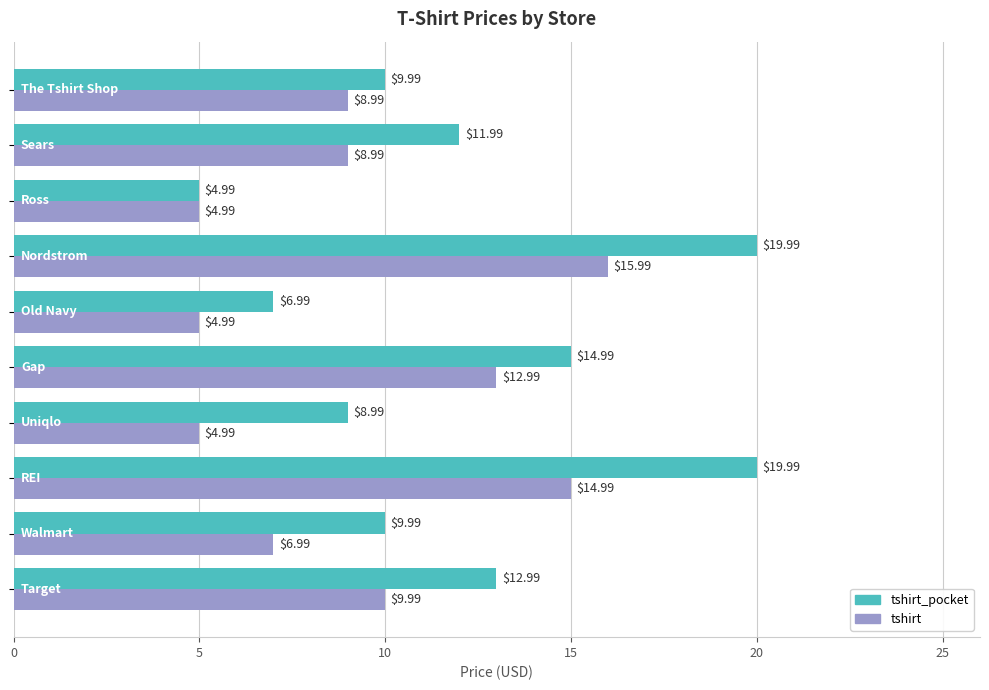

What is the sum of all tshirt_pocket values?

120.9